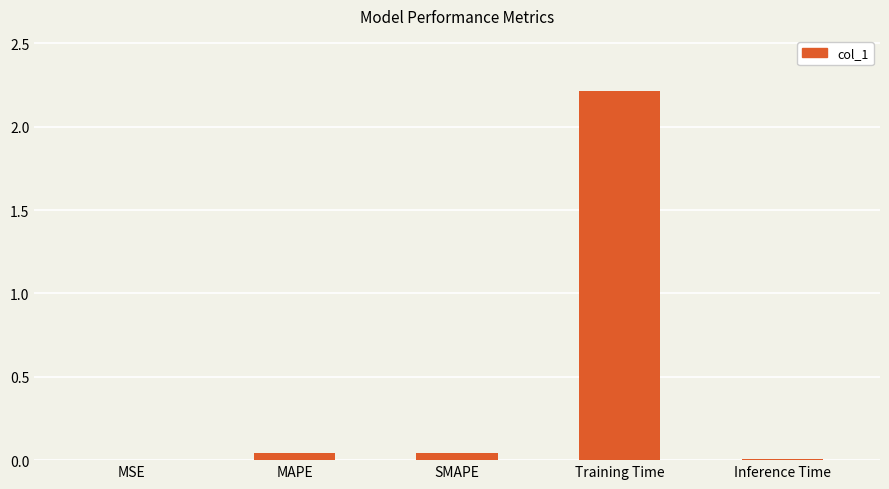

What is the sum of all values?

2.3